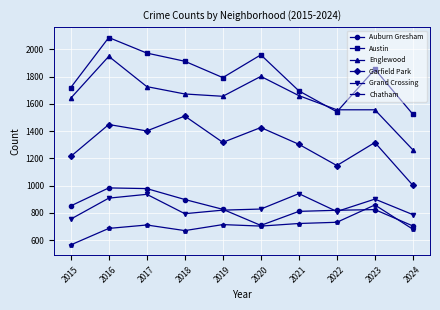

Which category has the highest value in the Garfield Park series?

2018